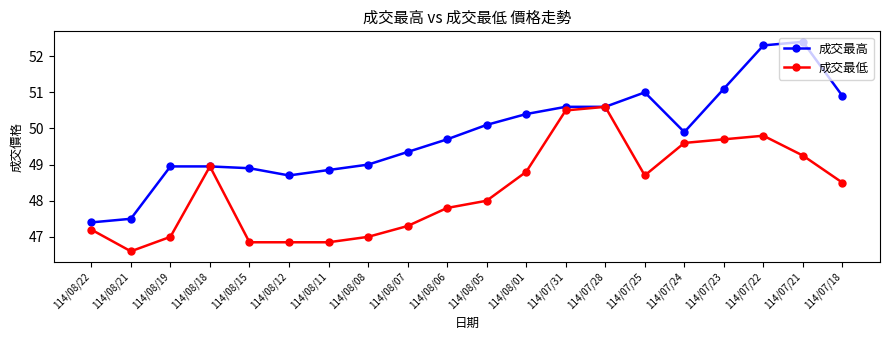

The 成交最高 series shows 49.9 at 114/07/24. True or false?

True